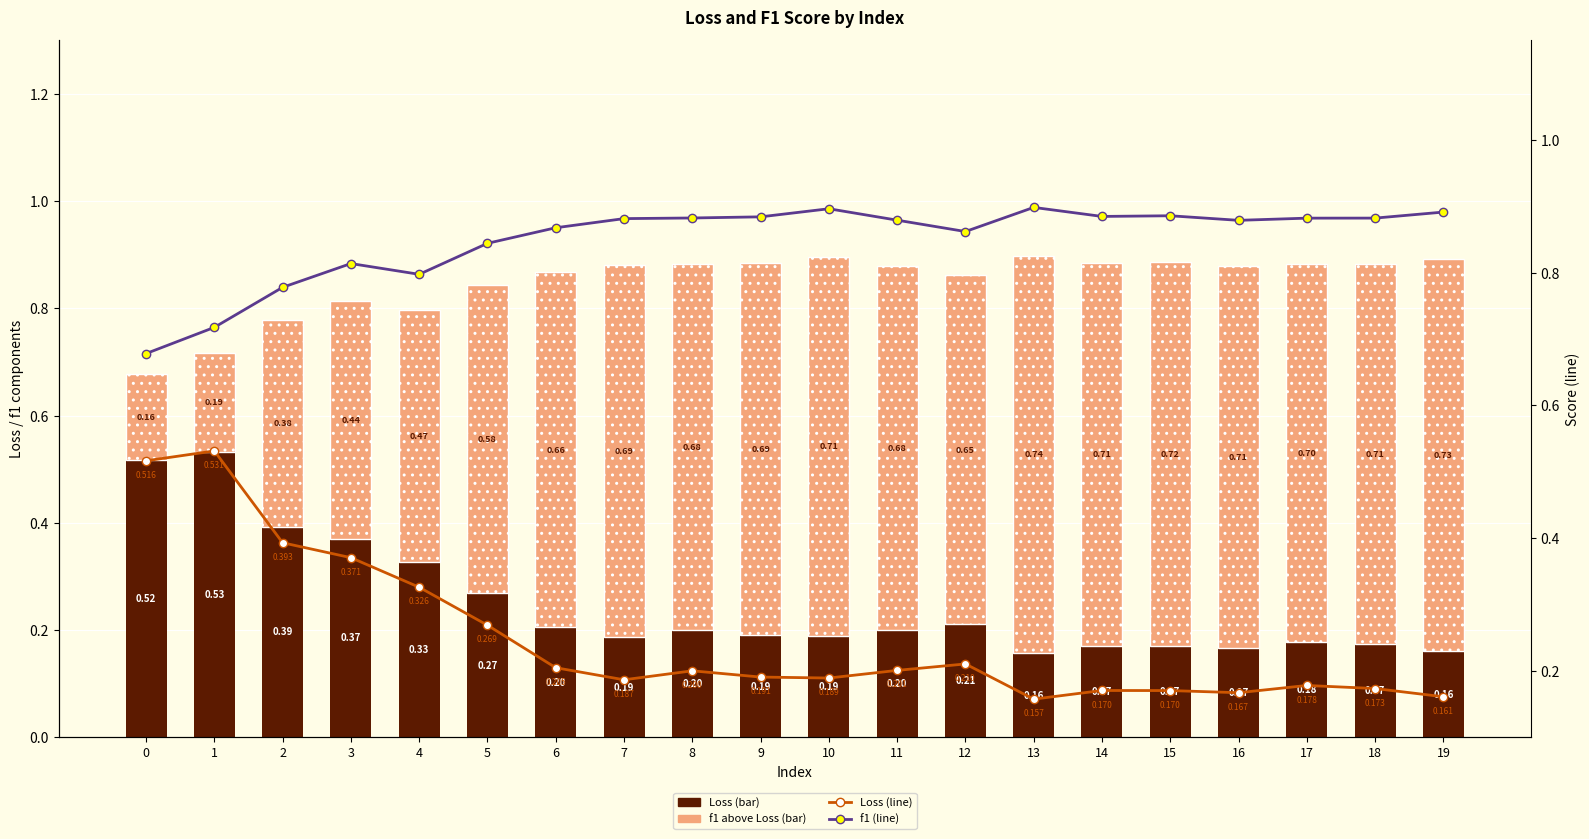

The value of Loss at 15 is 0.0. True or false?

False